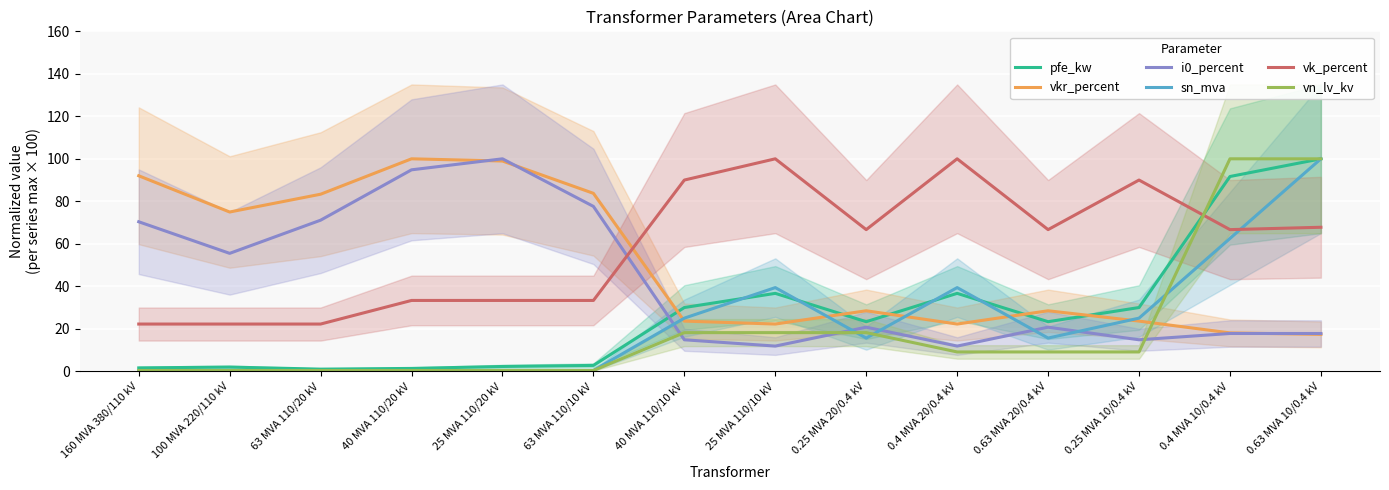

How many data points in vk_percent are above 66?

8